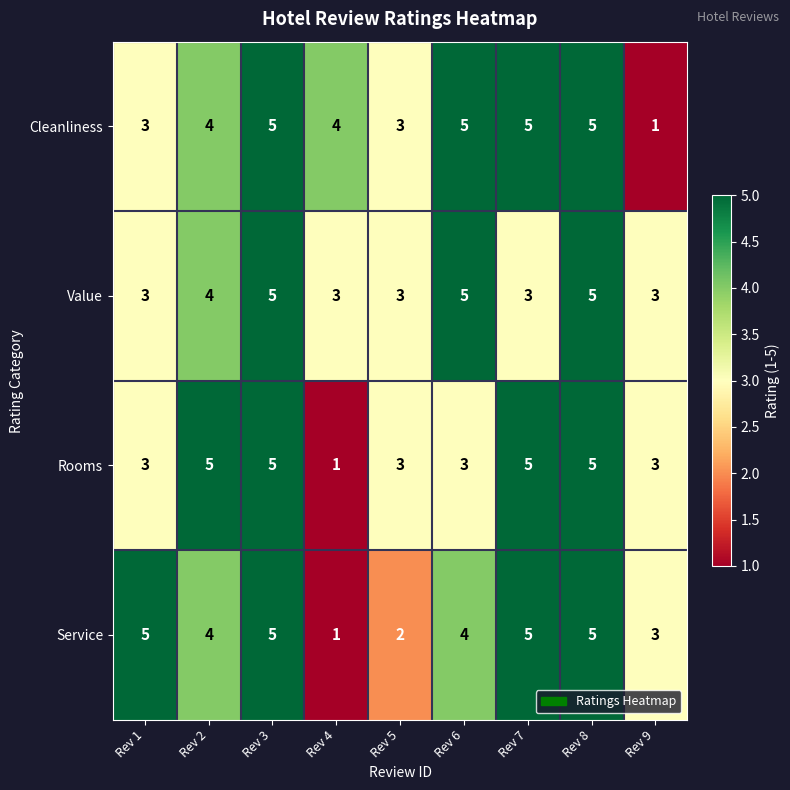

The Service series shows 3 at Rev 9. True or false?

True